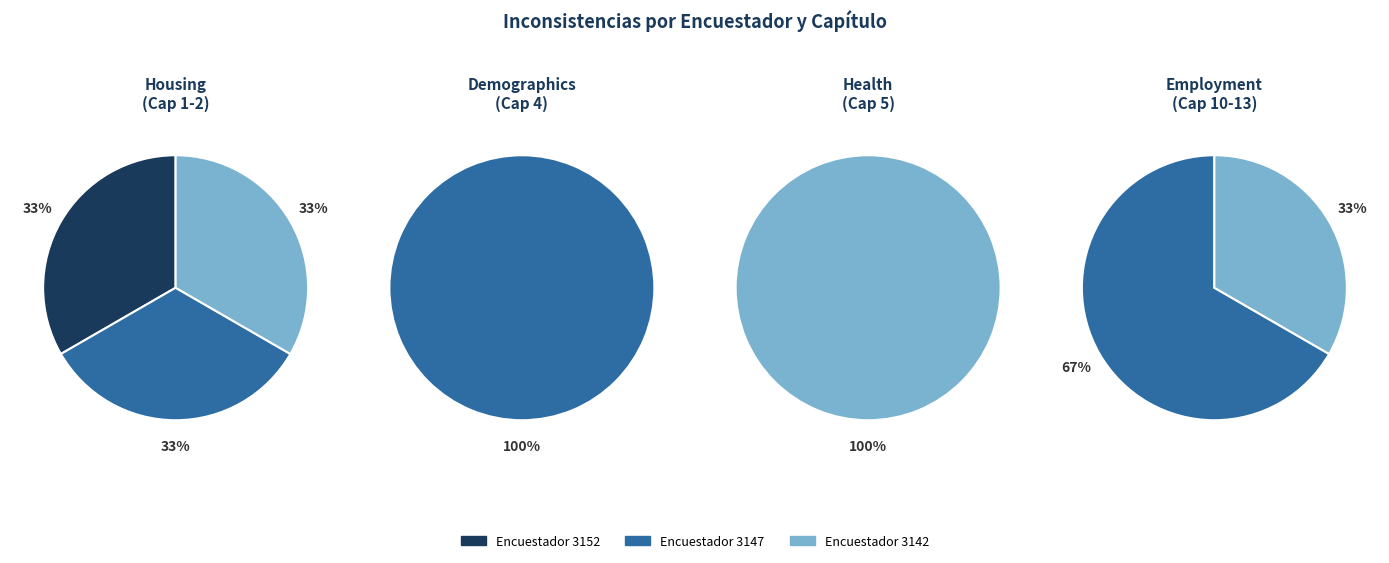

Does 3147 account for over 50% of the chart?

Yes